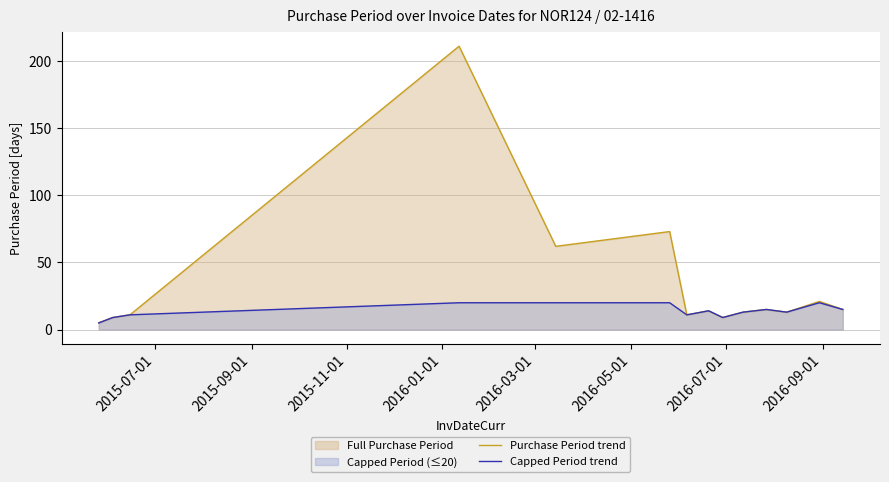

Which series has the largest range (max minus min)?

Purchase Period trend